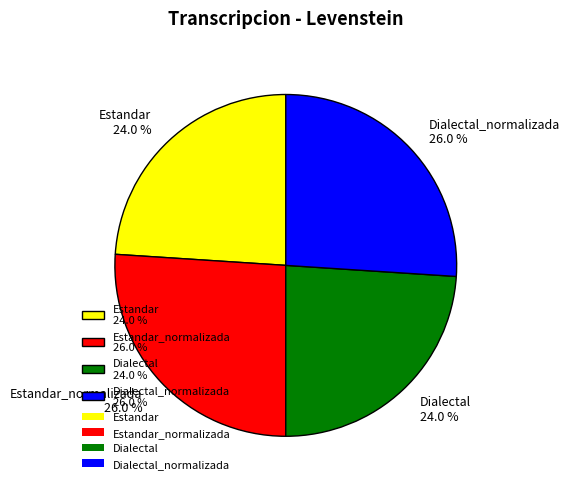

Approximately how many times larger is the value at Estandar 24.0 % compared to Dialectal_normalizada 26.0 %?

0.9